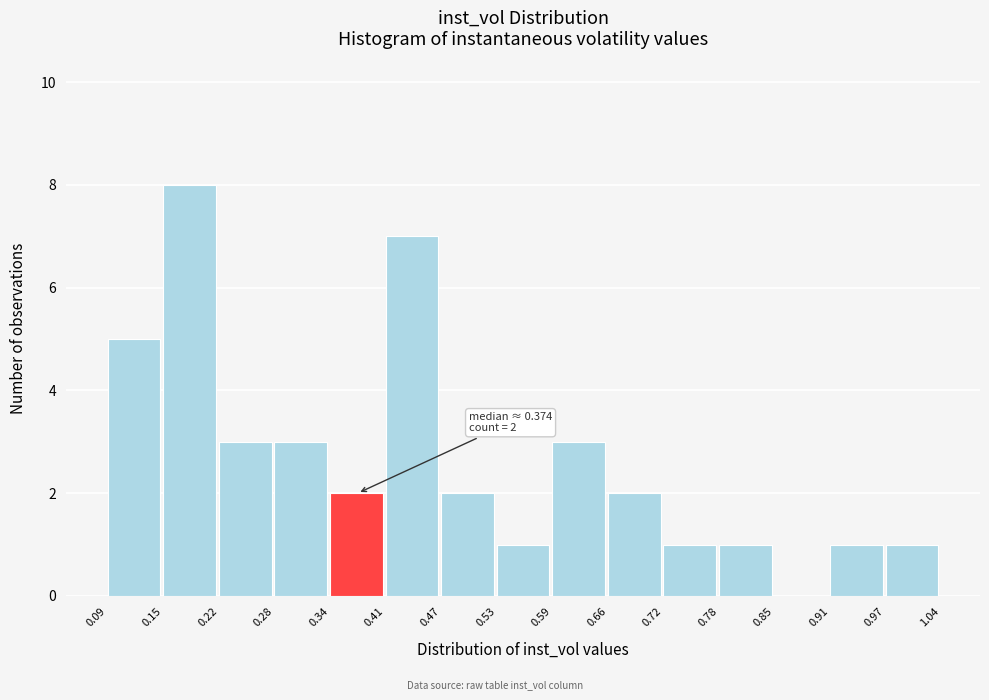

Which range on the x-axis has the tallest bar?

0.15 to 0.22